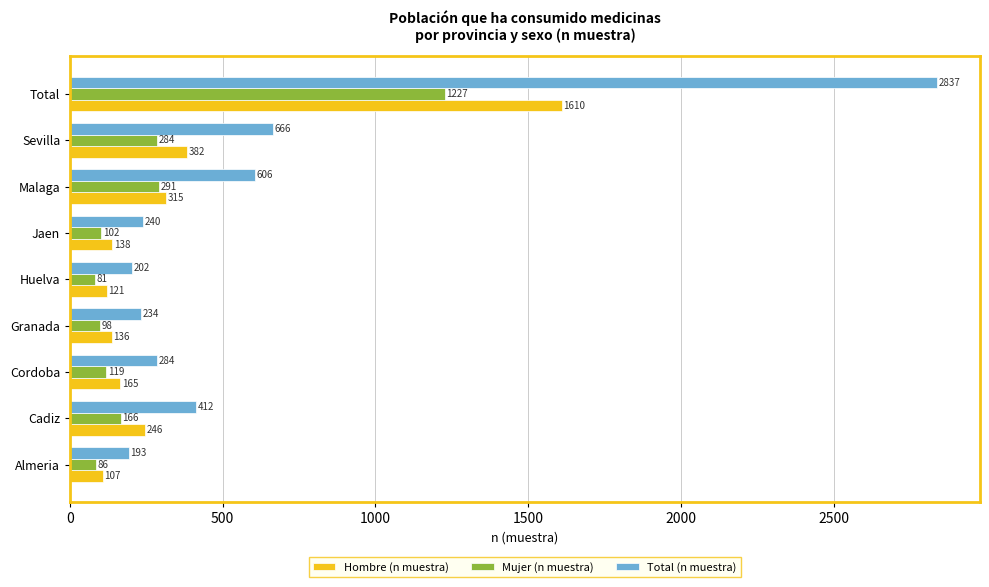

What is the sum of the Mujer (n muestra) values at Huelva and Cadiz?

247